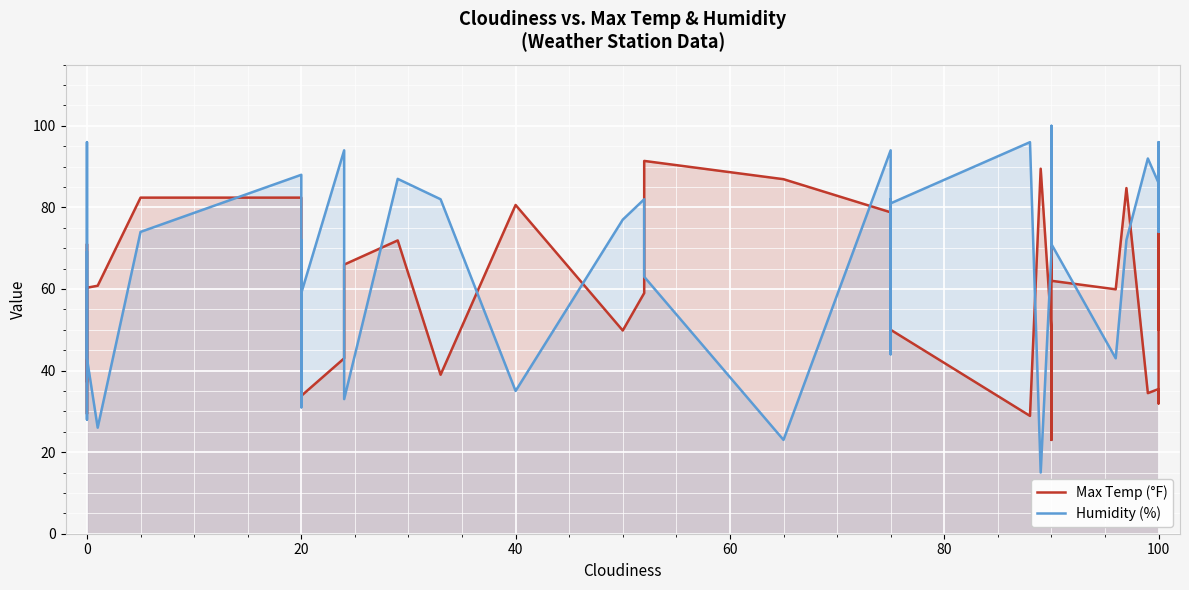

Count the number of data series in this chart.

2